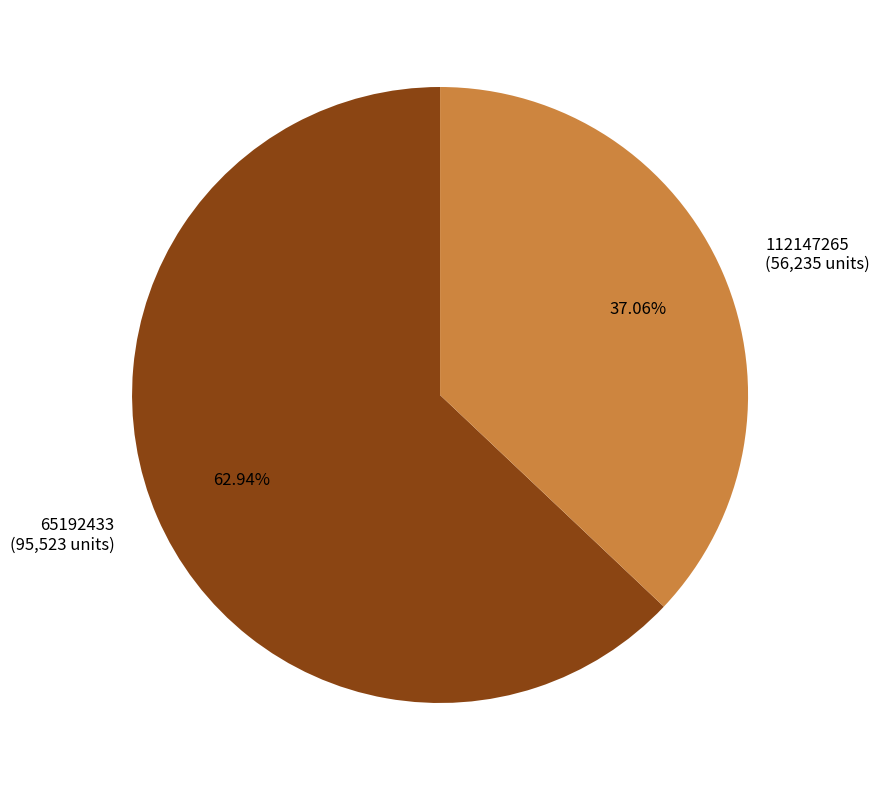

Which slice is the smallest?

112147265